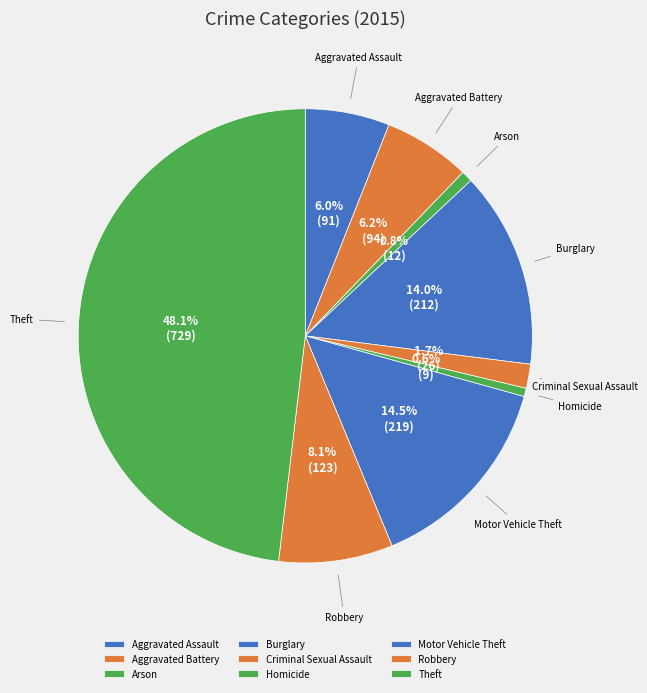

Count the number of slices in the pie.

9